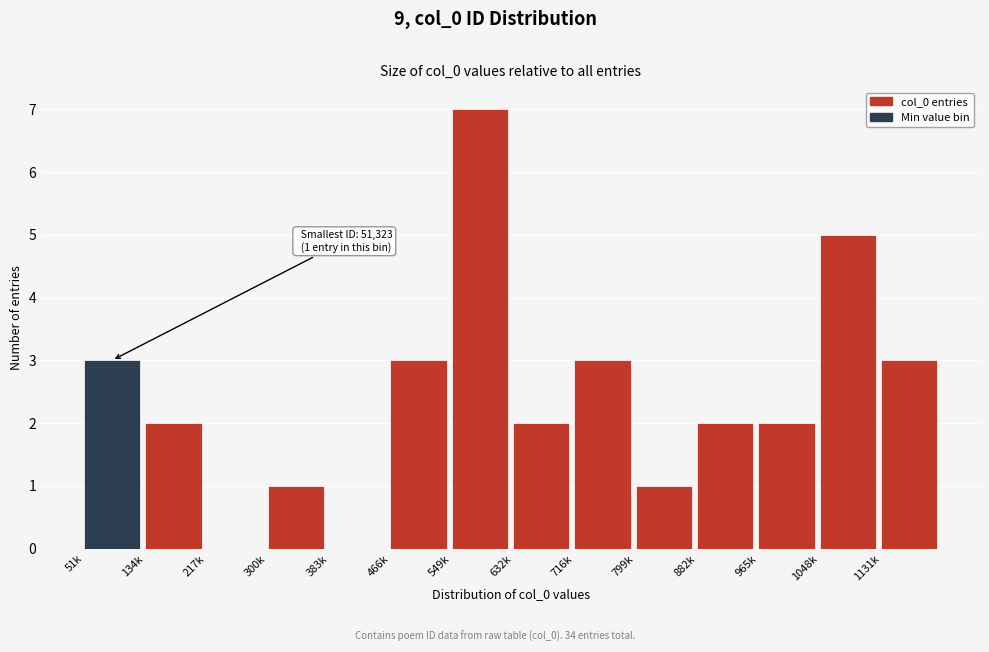

Reading right to left, transcribe all the data shown in this chart.

1131k=3	1048k=5	965k=2	882k=2	799k=1	716k=3	632k=2	549k=7	466k=3	383k=0	300k=1	217k=0	134k=2	51k=3